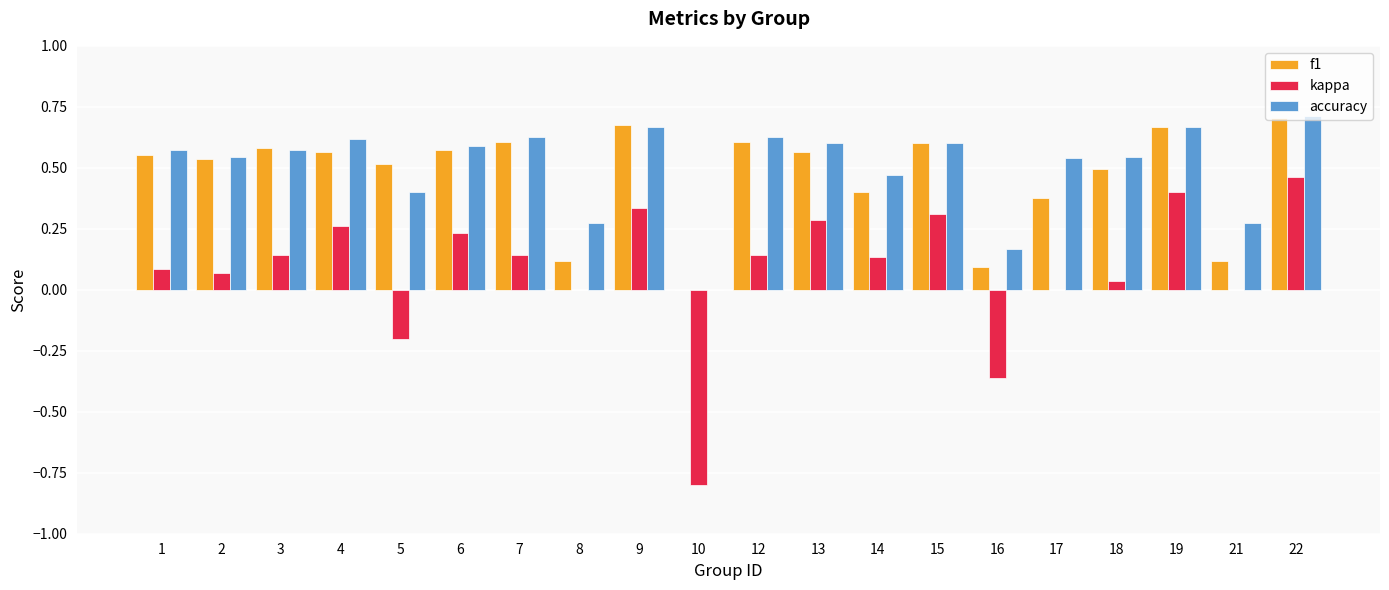

Which category has the highest value in the accuracy series?

22